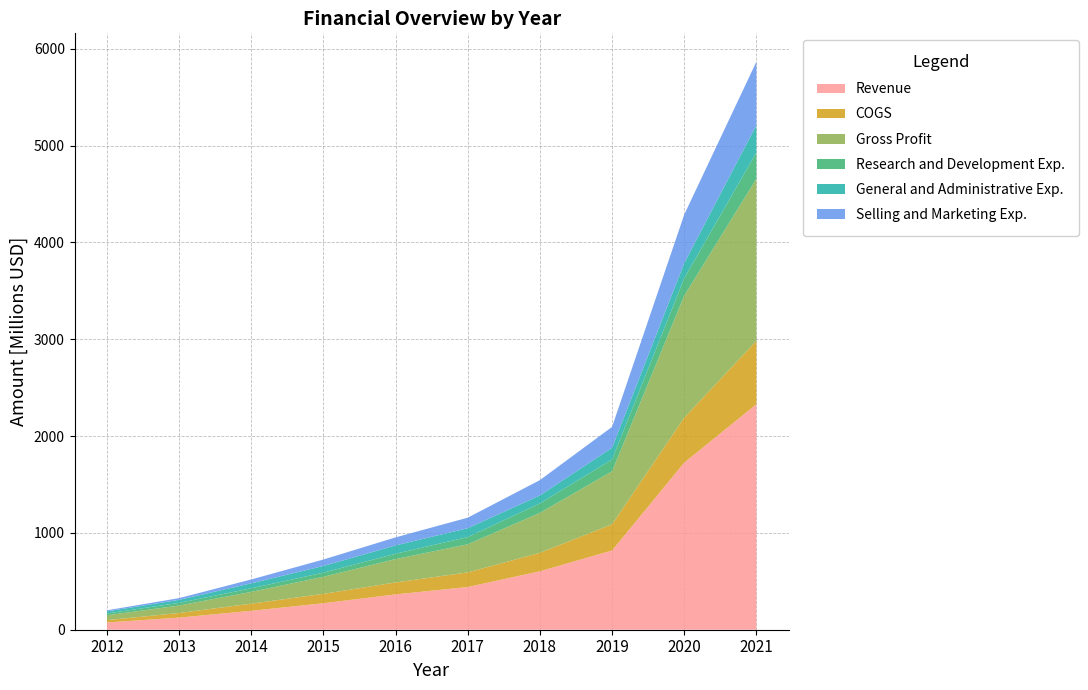

Reading right to left, transcribe all the data shown in this chart.

Revenue: 2021=2329114000	2020=1725625000	2019=818379000	2018=603693000	2017=441231000	2016=364967000	2015=273499000	2014=195591000	2013=125022000	2012=74602000
COGS: 2021=654512000	2020=464745000	2019=271036000	2018=190762000	2017=150986000	2016=123328000	2015=96979000	2014=73633000	2013=47779000	2012=24493000
Gross Profit: 2021=1674602000	2020=1260880000	2019=547343000	2018=412931000	2017=290245000	2016=241639000	2015=176520000	2014=121958000	2013=77243000	2012=50109000
Research and Development Exp.: 2021=271535000	2020=180080000	2019=121878000	2018=97249000	2017=74616000	2016=55083000	2015=42694000	2014=36634000	2013=27548000	2012=18653000
General and Administrative Exp.: 2021=282531000	2020=156035000	2019=121134000	2018=82883000	2017=91486000	2016=86180000	2015=68939000	2014=51920000	2013=31112000	2012=21909000
Selling and Marketing Exp.: 2021=654804000	2020=500756000	2019=215570000	2018=158013000	2017=109085000	2016=82799000	2015=66771000	2014=39655000	2013=17850000	2012=10902000